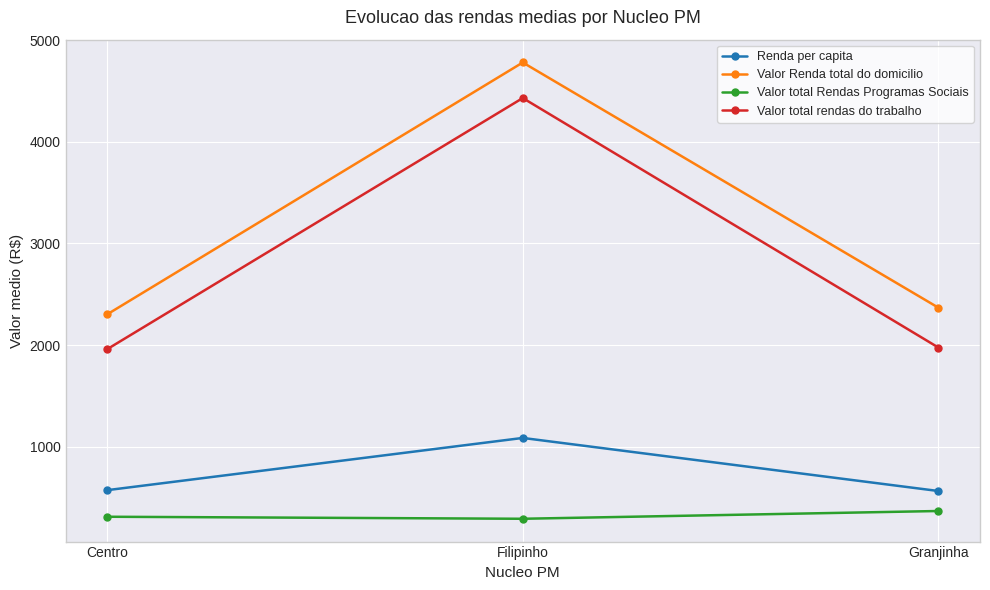

What is the spread (max minus min) of values at Centro?

1989.8